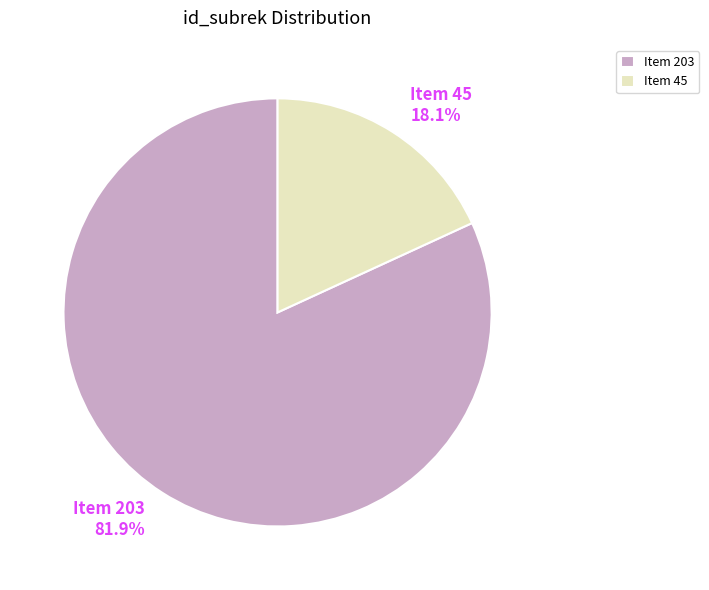

Between Item 203 81.9% and Item 45 18.1%, which is larger?

Item 203 81.9%